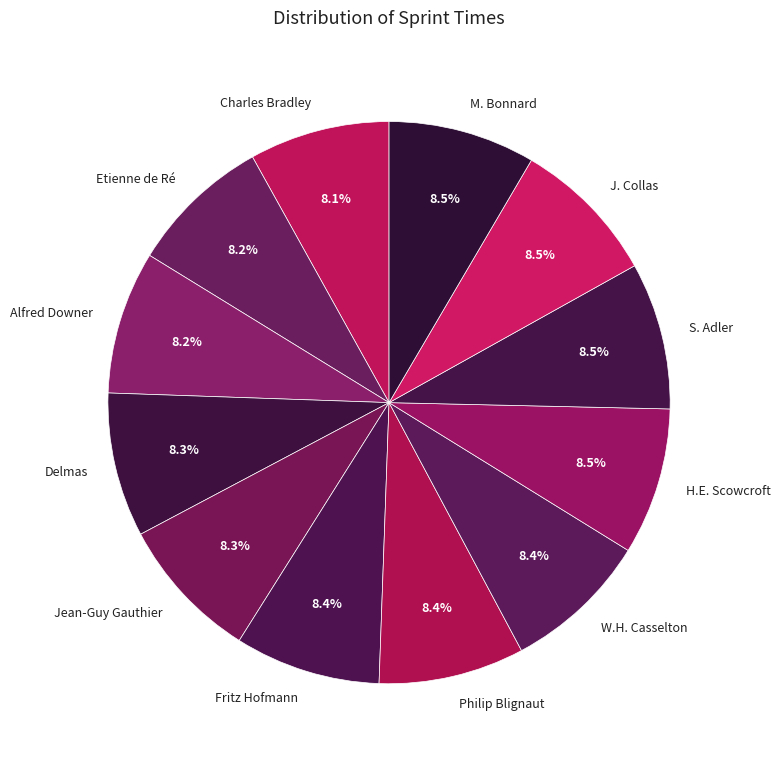

Do Delmas and Alfred Downer together represent more than half of the pie?

No